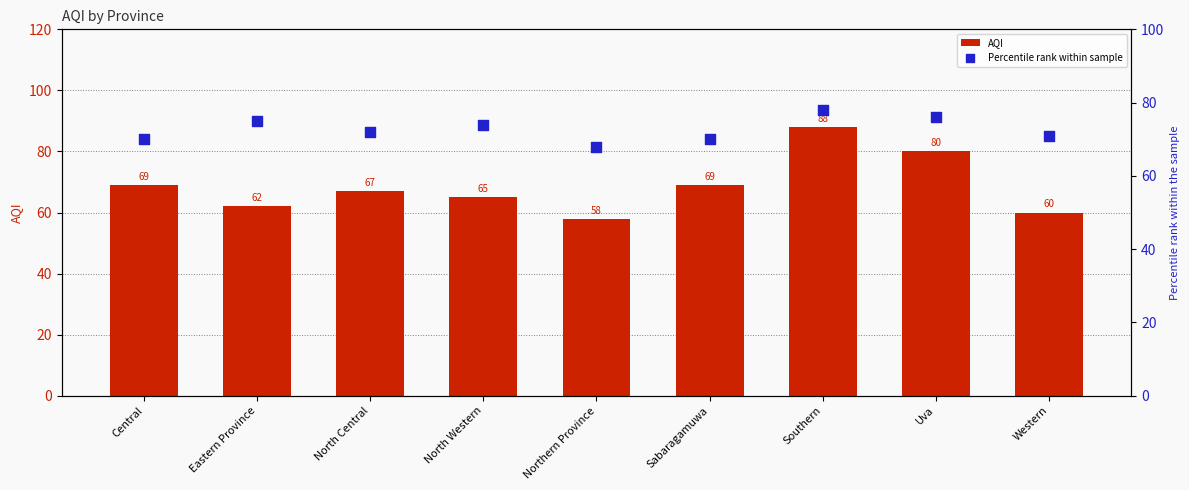

Which series contains the lowest Y value?

AQI